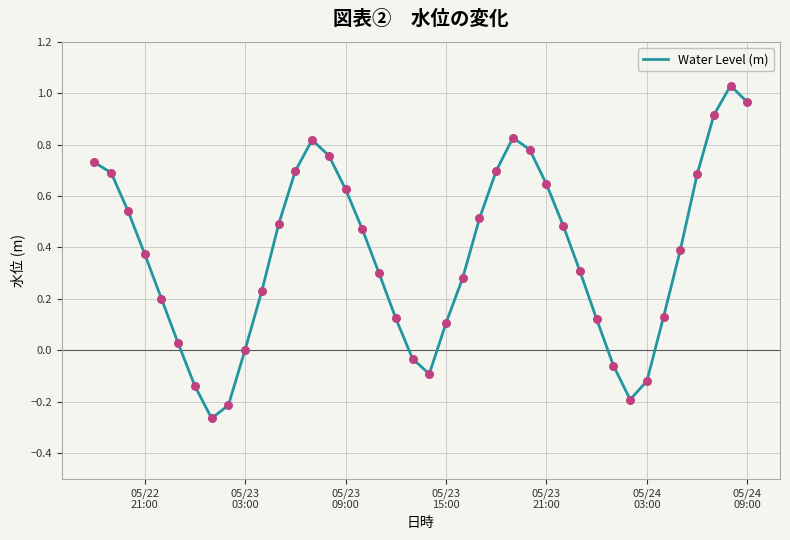

How many lines are shown in the chart?

1